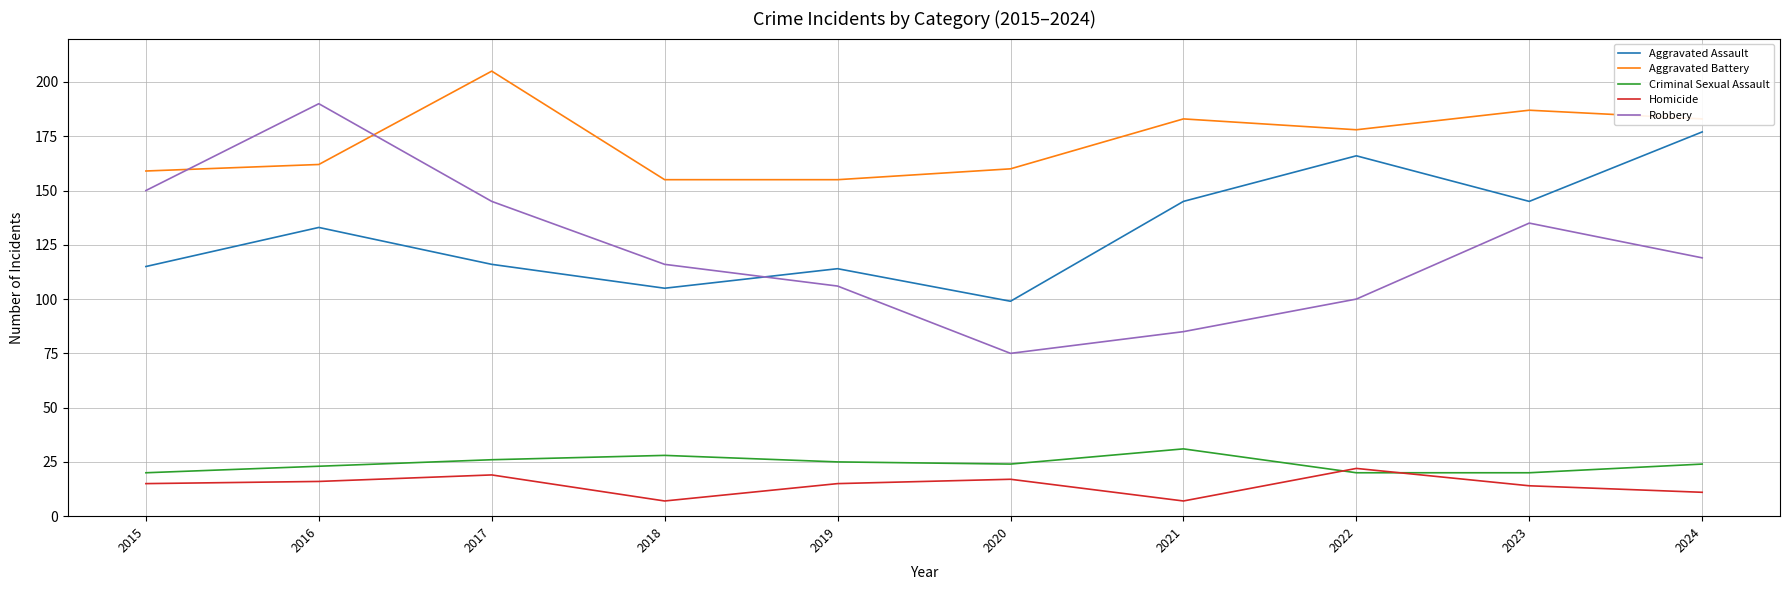

Reading left to right, transcribe all the data shown in this chart.

Aggravated Assault: 2015=115	2016=133	2017=116	2018=105	2019=114	2020=99	2021=145	2022=166	2023=145	2024=177
Aggravated Battery: 2015=159	2016=162	2017=205	2018=155	2019=155	2020=160	2021=183	2022=178	2023=187	2024=183
Criminal Sexual Assault: 2015=20	2016=23	2017=26	2018=28	2019=25	2020=24	2021=31	2022=20	2023=20	2024=24
Homicide: 2015=15	2016=16	2017=19	2018=7	2019=15	2020=17	2021=7	2022=22	2023=14	2024=11
Robbery: 2015=150	2016=190	2017=145	2018=116	2019=106	2020=75	2021=85	2022=100	2023=135	2024=119